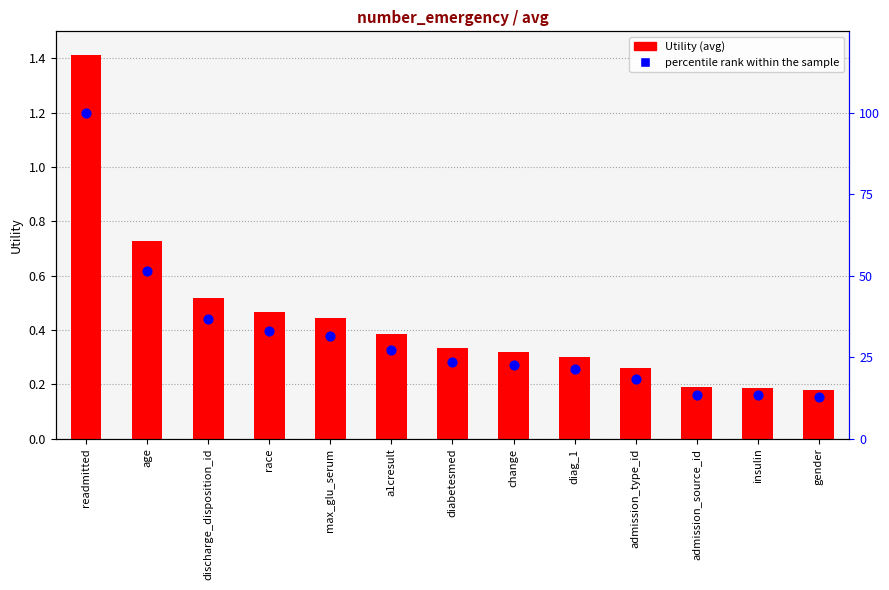

At how many categories does at least one series exceed 27?

6